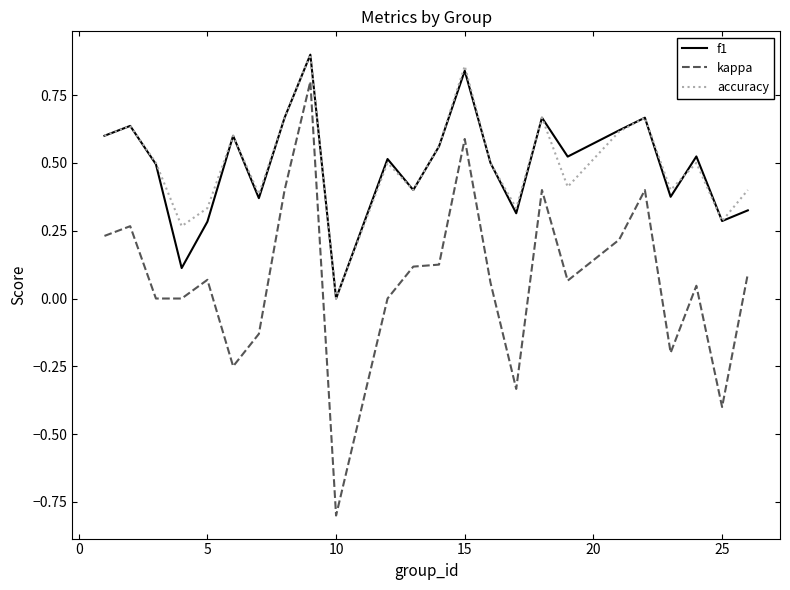

True or false: kappa and accuracy cross at least once.

False